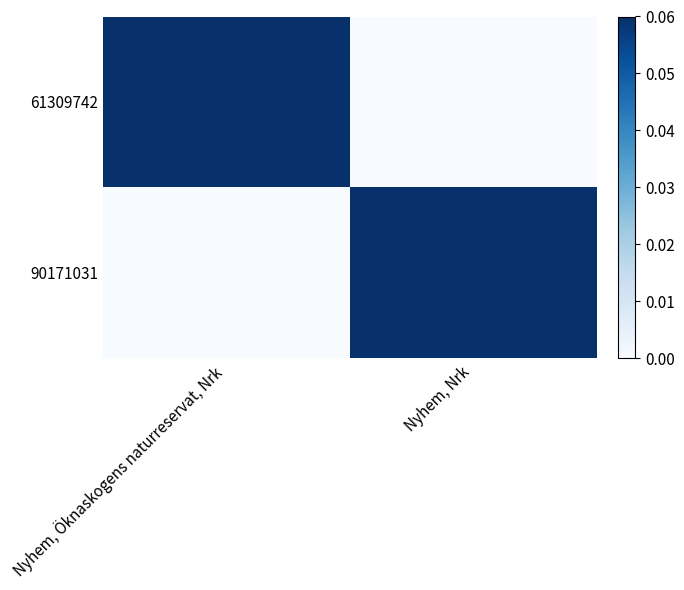

Reading right to left, transcribe all the data shown in this chart.

61309742: Nyhem, Nrk=0.0	Nyhem, Öknaskogens naturreservat, Nrk=0.1
90171031: Nyhem, Nrk=0.1	Nyhem, Öknaskogens naturreservat, Nrk=0.0